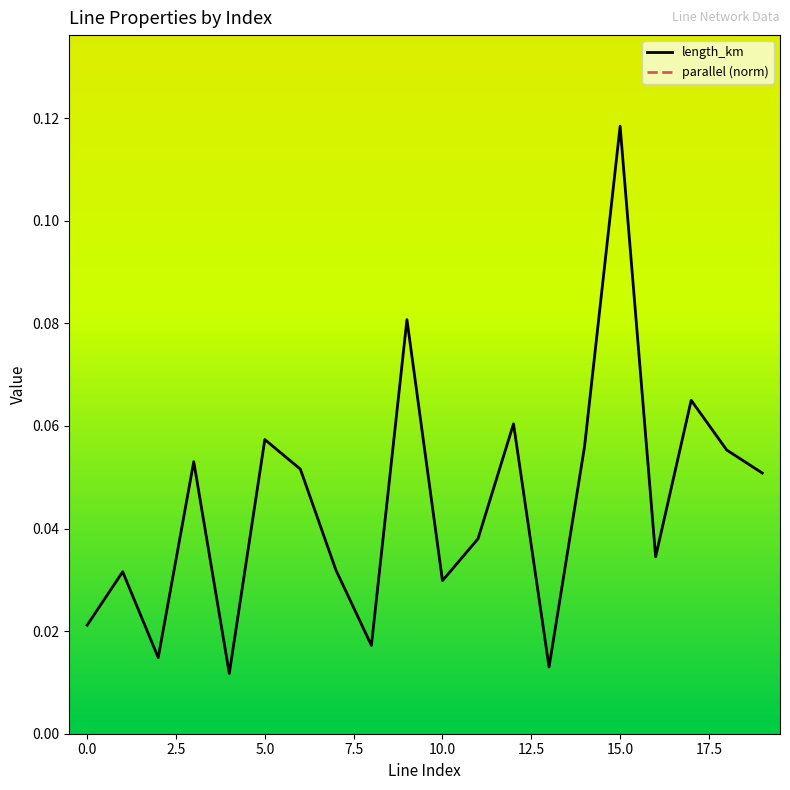

Read the parallel value at 17.

1.0